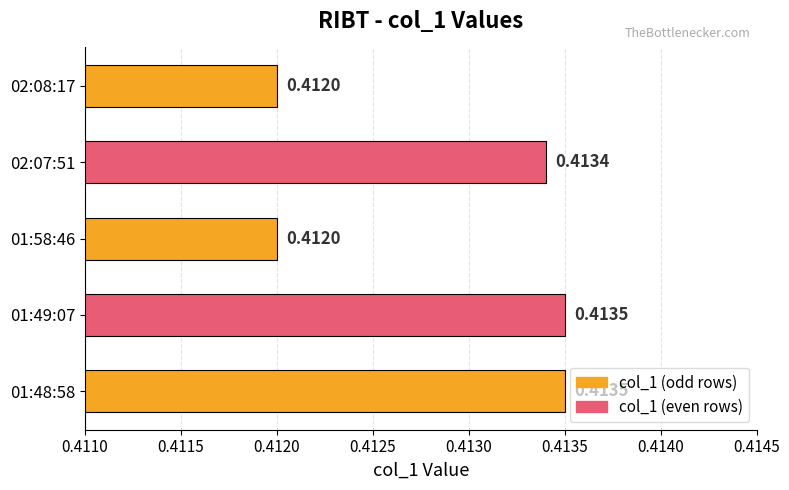

What is the sum of the values at 01:58:46 and 02:08:17?

0.8